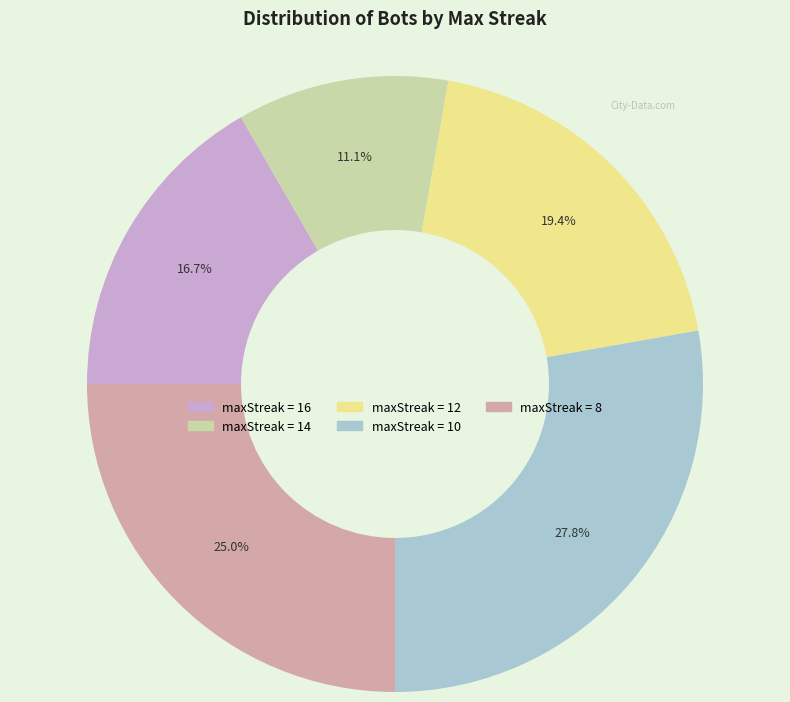

How many segments does this pie chart have?

5